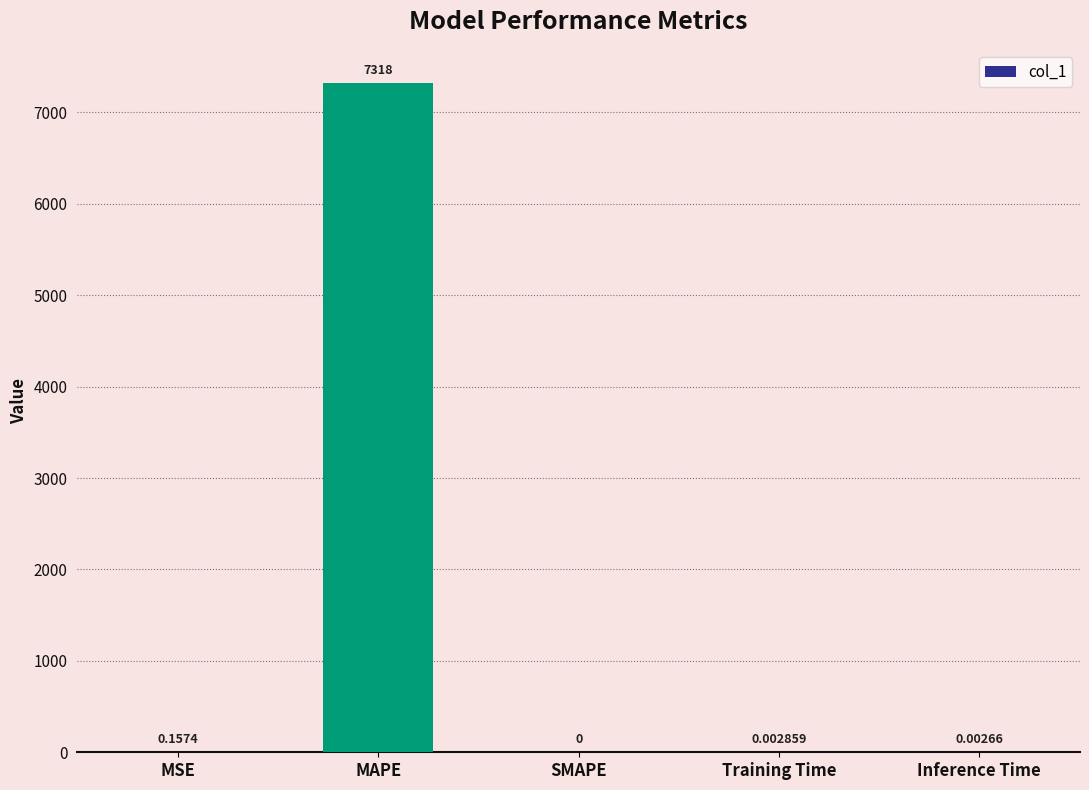

Does the chart contain stacked bars?

No